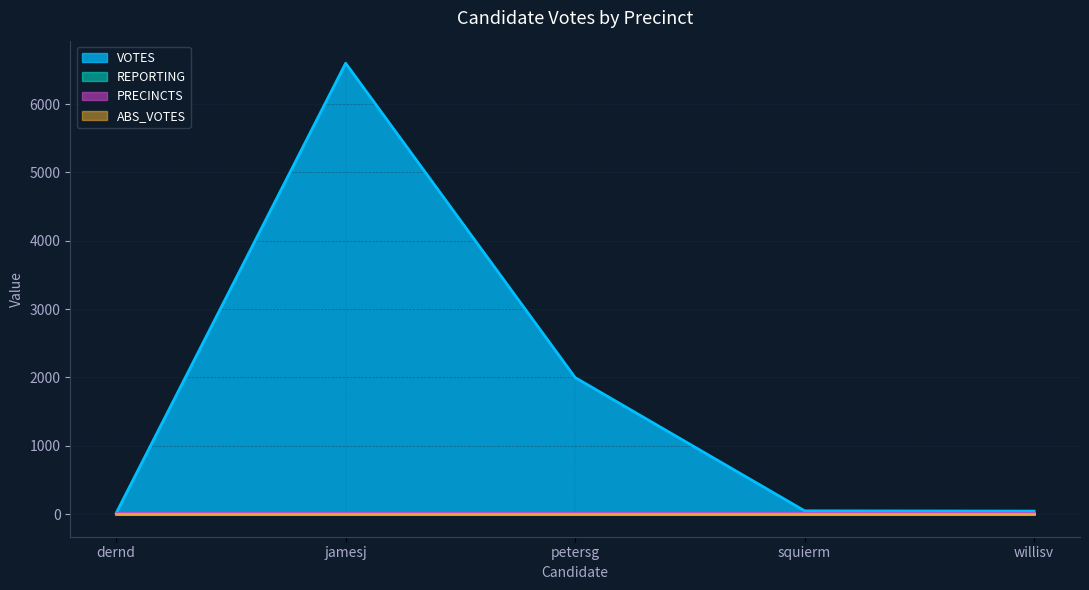

Rank the series at willisv from highest to lowest value.

VOTES, REPORTING, PRECINCTS, ABS_VOTES